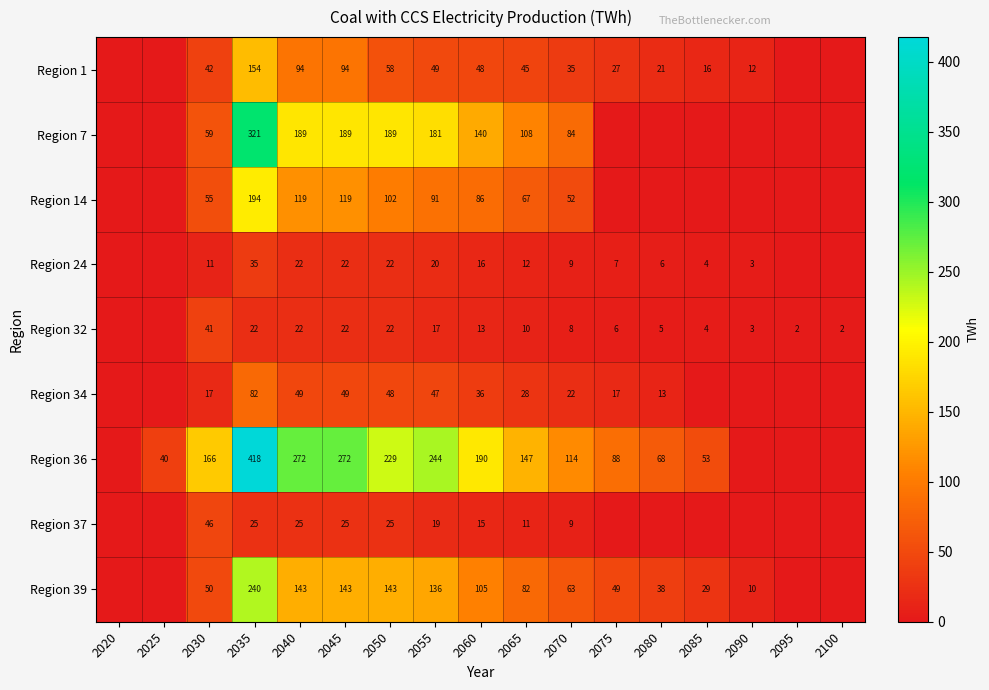

The value of Region 36 at 2040 is 147. True or false?

False